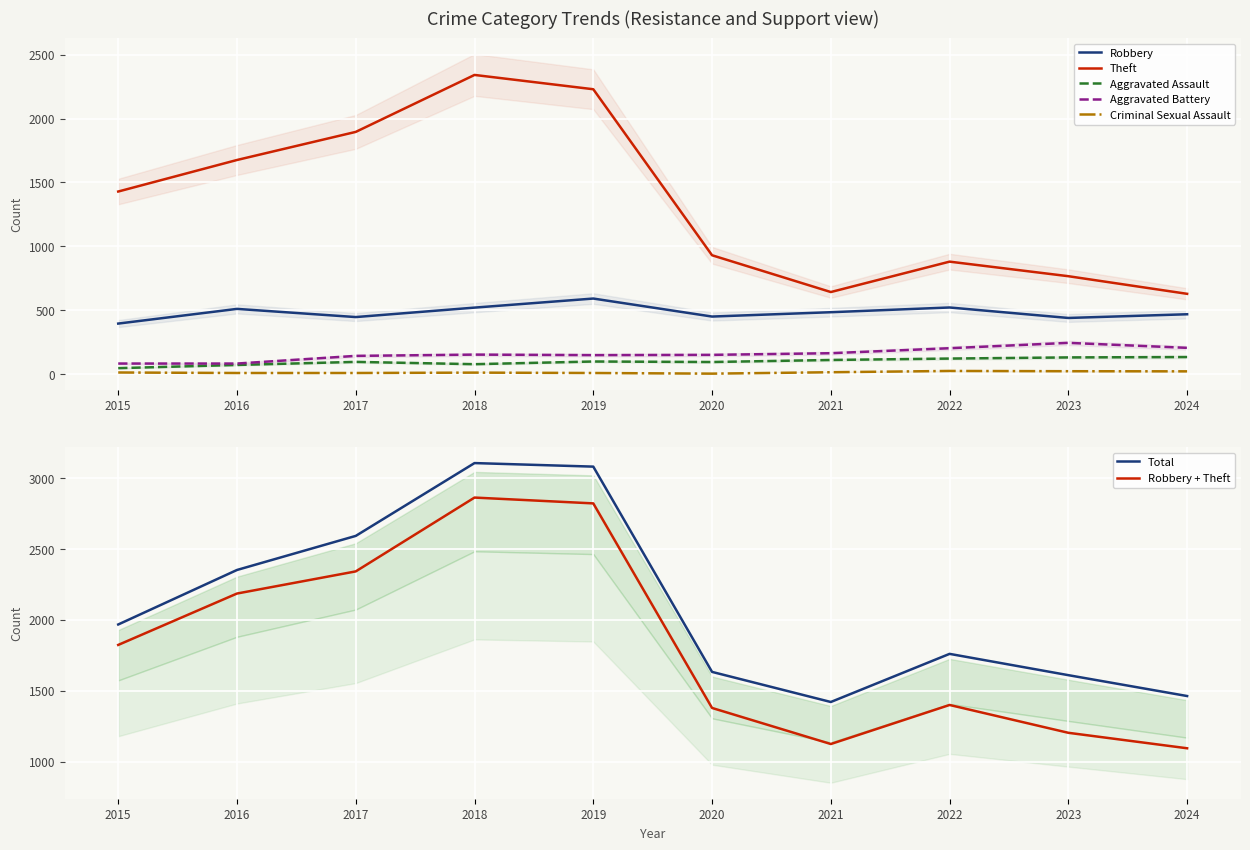

How many data points in Theft are less than 1429?

5